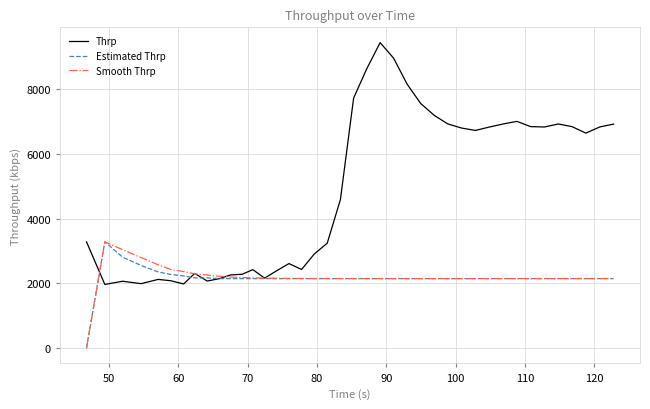

What is the maximum value shown in the chart?

9428.6